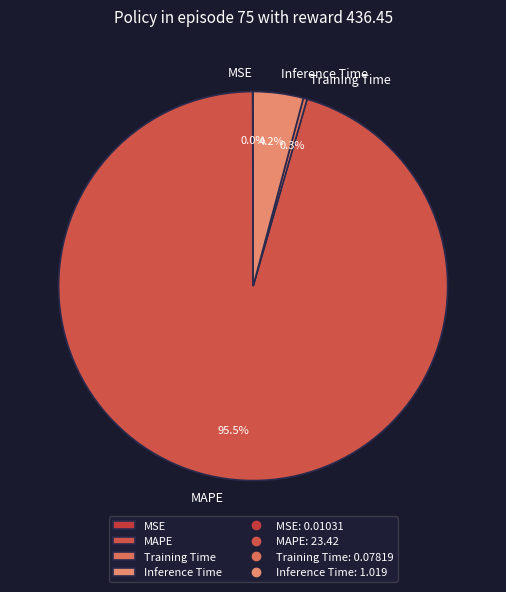

To the nearest percent, what is the average slice percentage?

25%